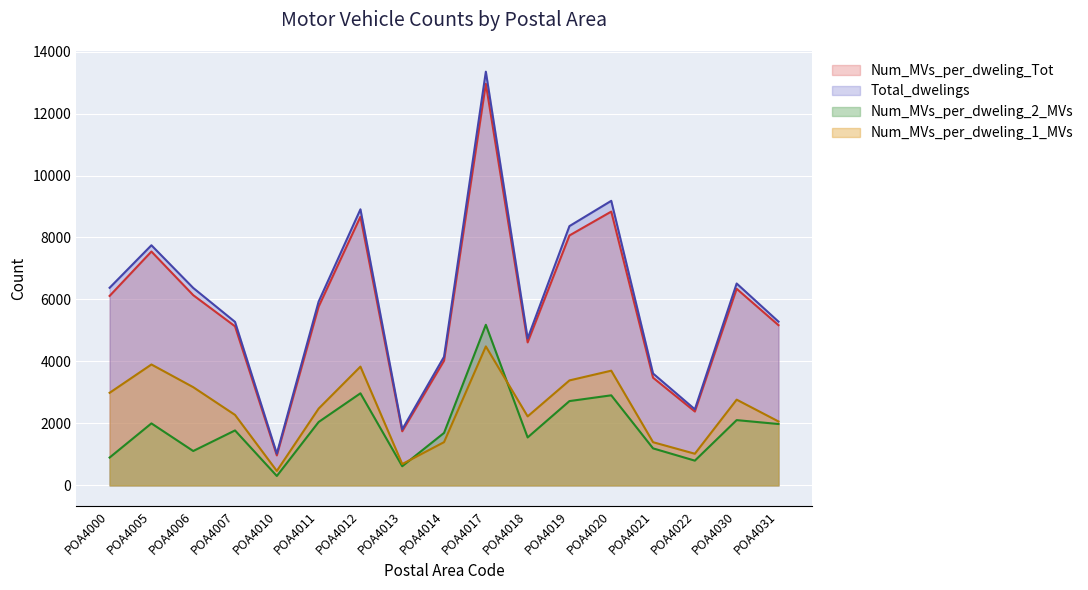

Where is the first local minimum for Total_dwelings?

POA4010